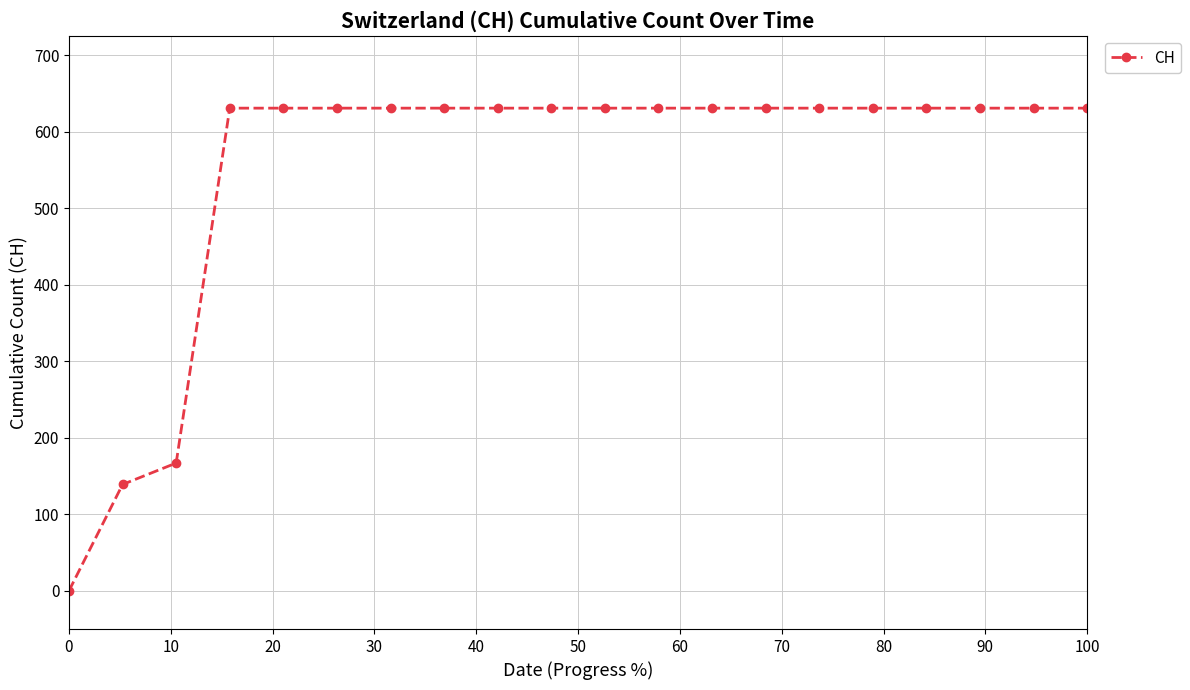

What is the difference between the maximum and second lowest values?

492